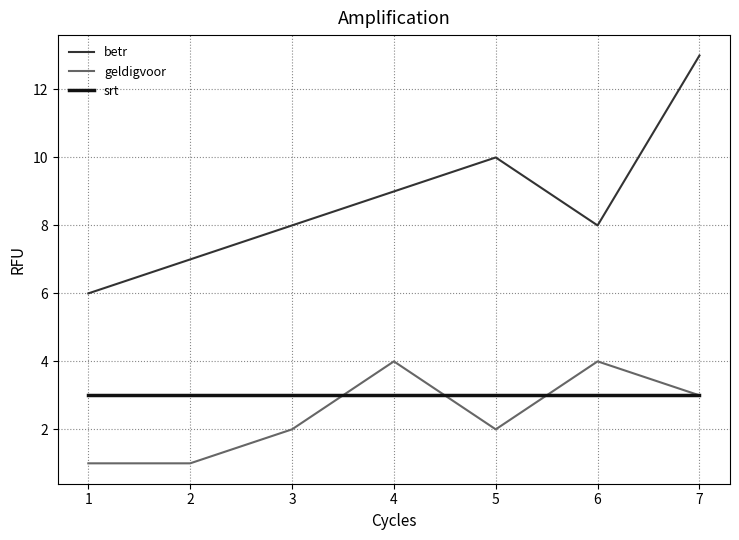

True or false: betr and geldigvoor intersect in this chart.

False